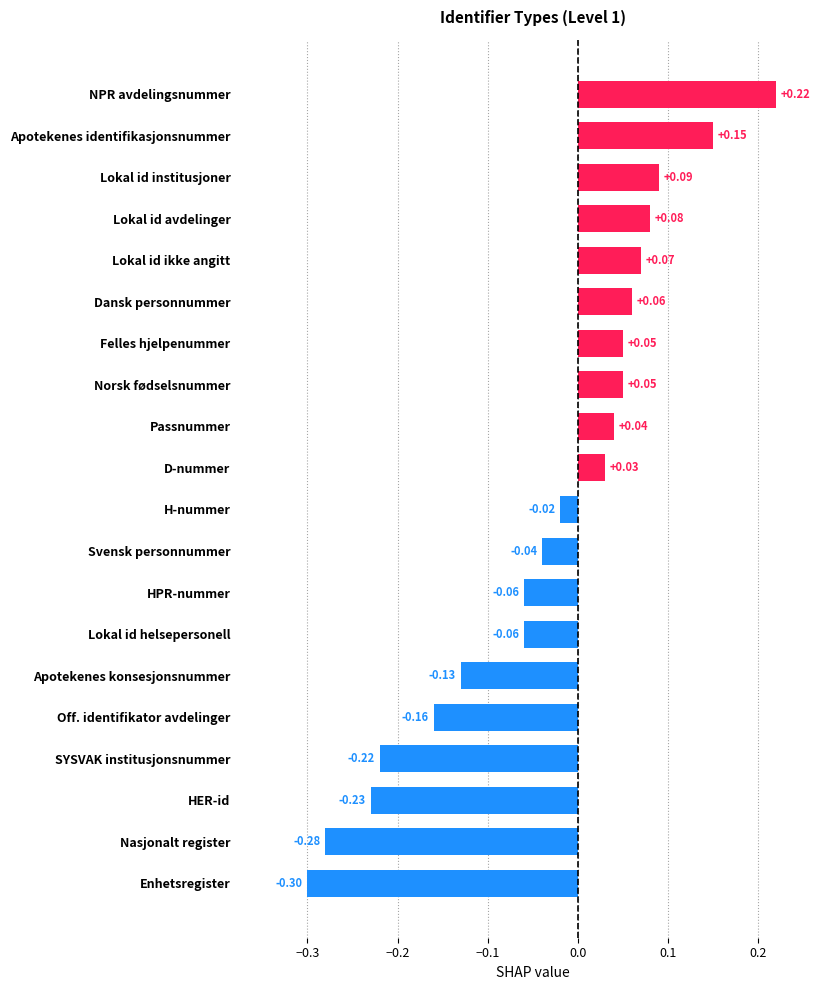

At which category does the chart reach its minimum across all series?

Enhetsregister